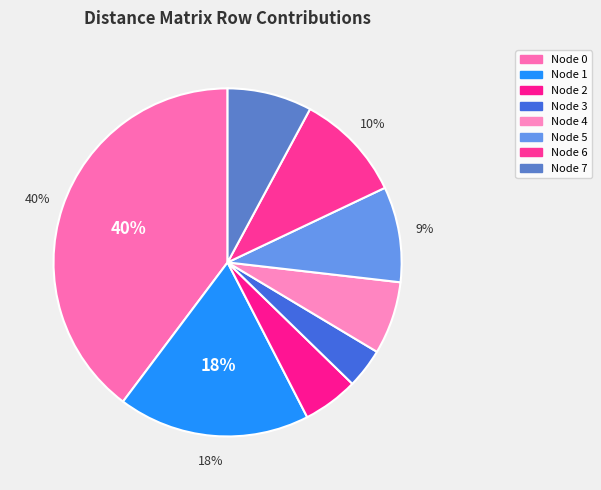

Rank the categories by value from lowest to highest.

3, 2, 4, 7, 5, 6, 1, 0